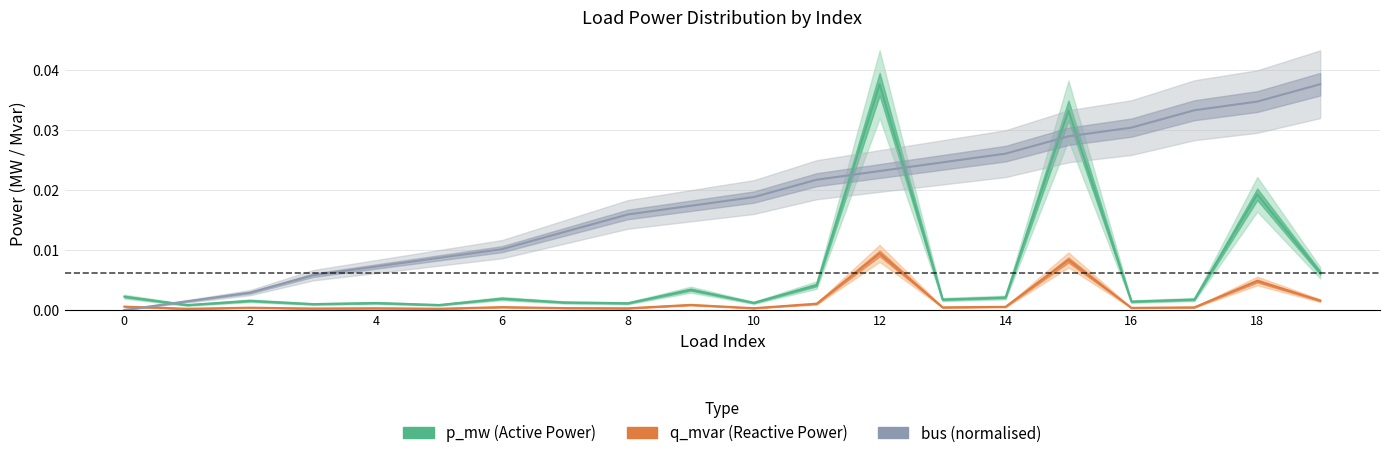

How many times do bus and p_mw cross each other?

5